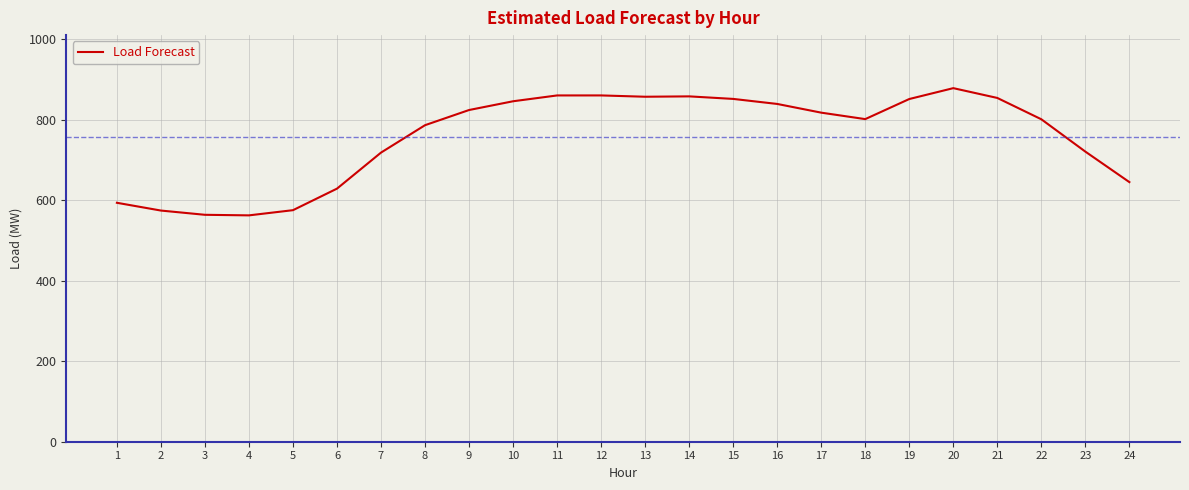

What is the difference between the second highest and second lowest values?

296.7